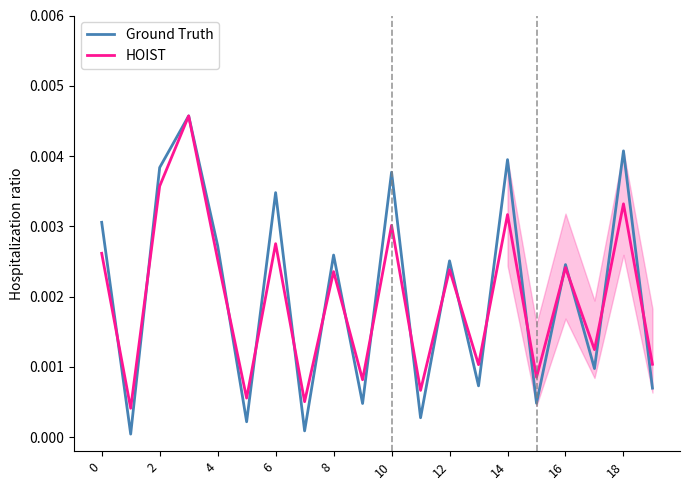

Rank the series by their maximum value, from highest to lowest.

Ground Truth, HOIST